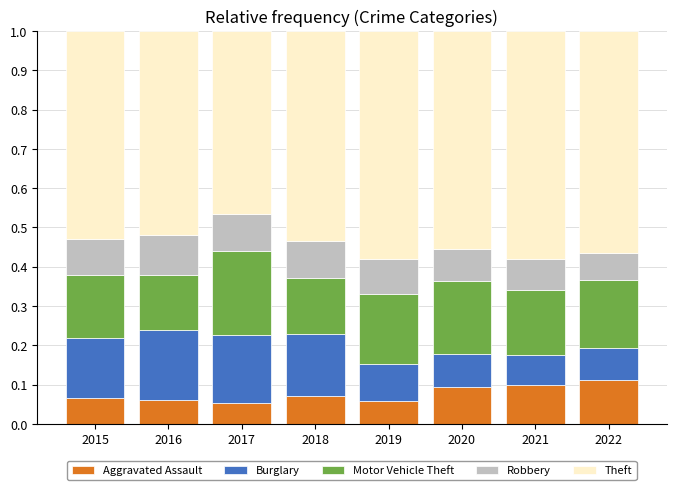

What is the total value across all series at 2020?

1.0